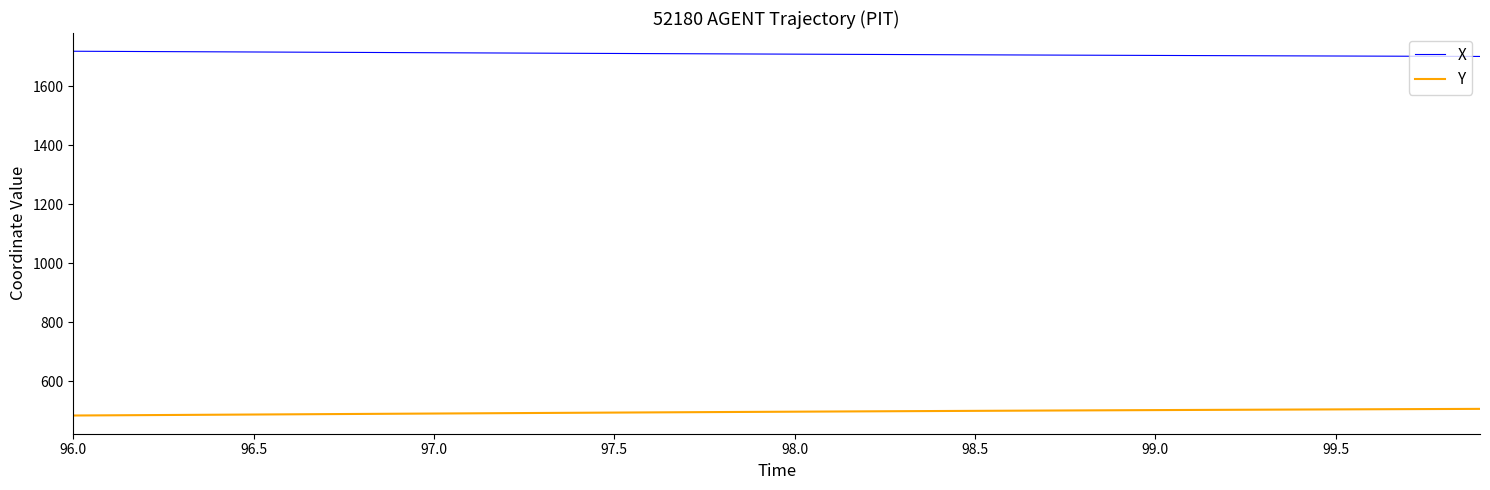

What is the maximum value for Y?

506.6